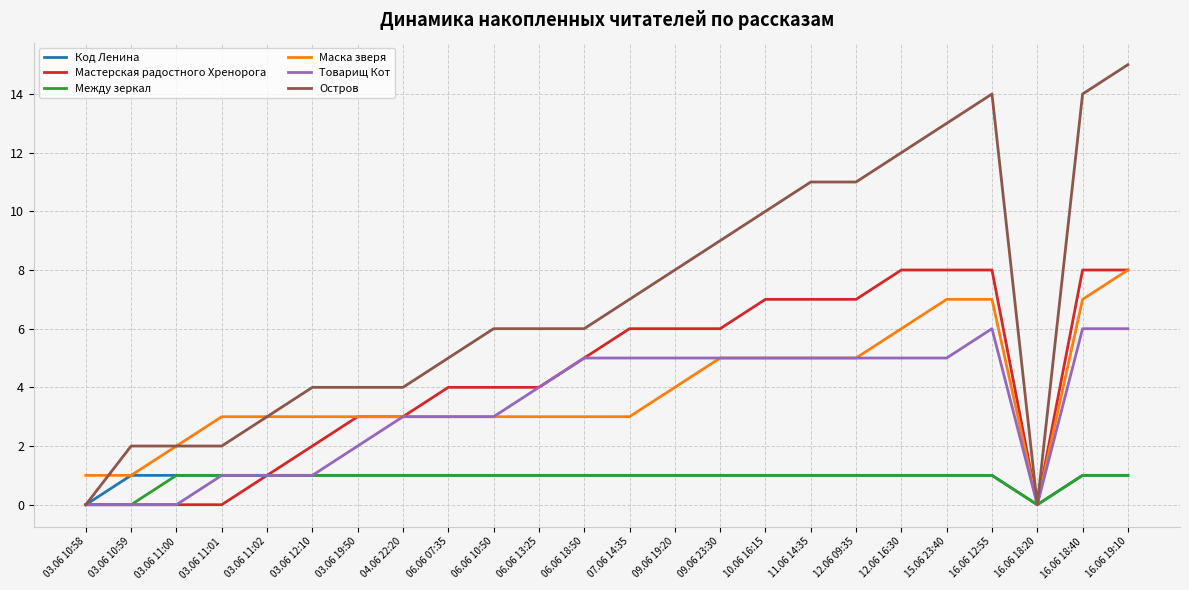

What position from the right is 16.06 18:20?

3